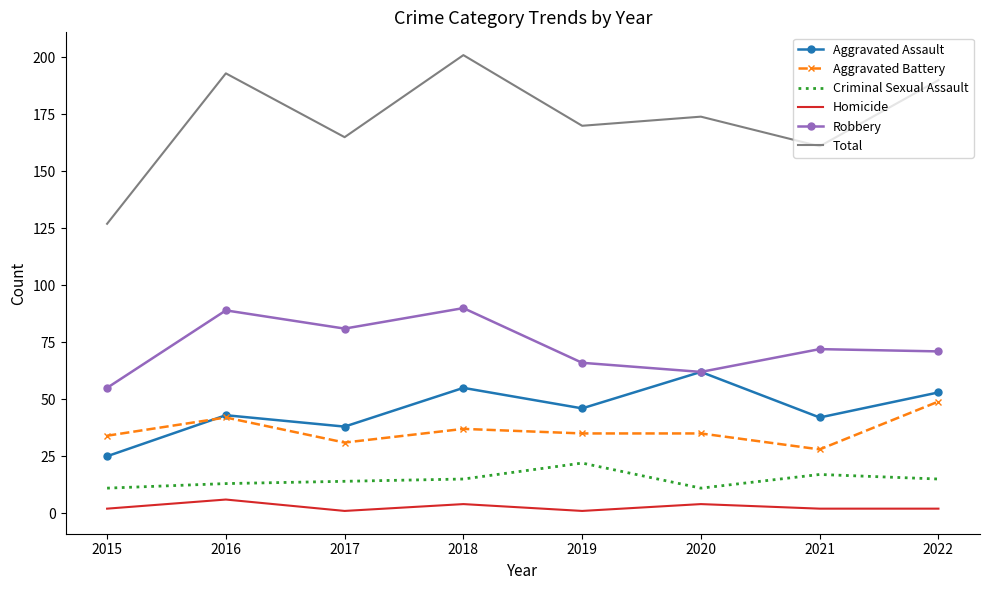

List the series in order of their peak value, highest first.

Total, Robbery, Aggravated Assault, Aggravated Battery, Criminal Sexual Assault, Homicide